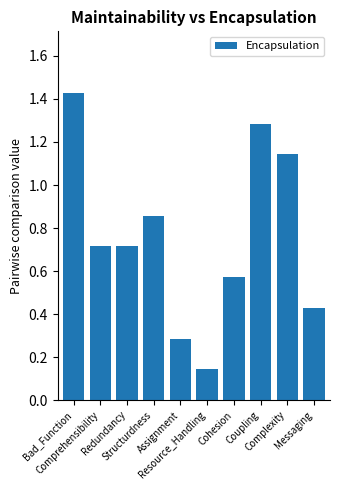

What position from the left is Structurdness?

4